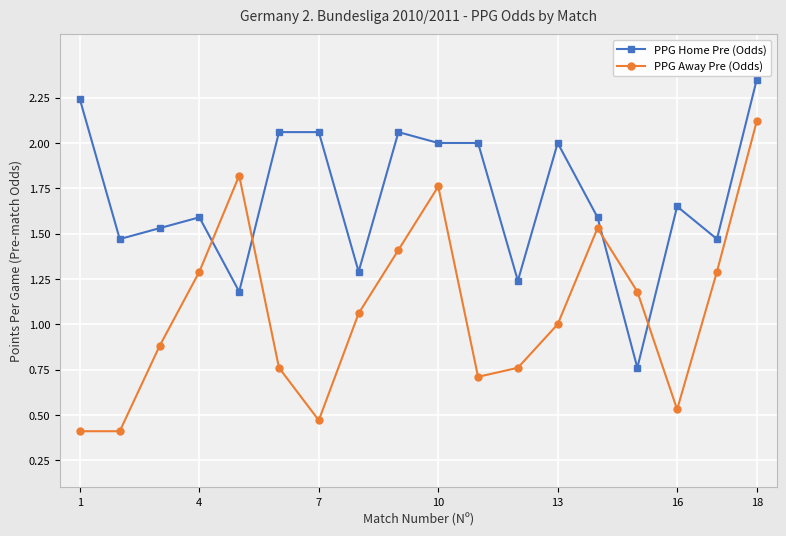

Which series has the largest total across all categories?

PPG Home Pre (Odds)